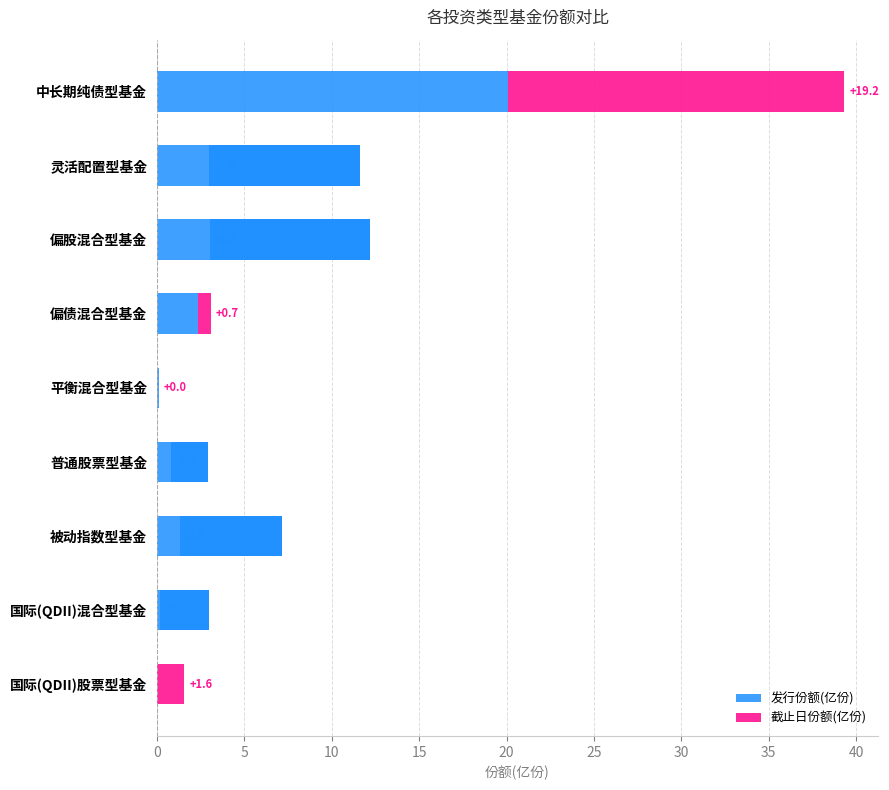

What is the value of the 发行份额(亿份) bar at the 5th from the left?

0.1